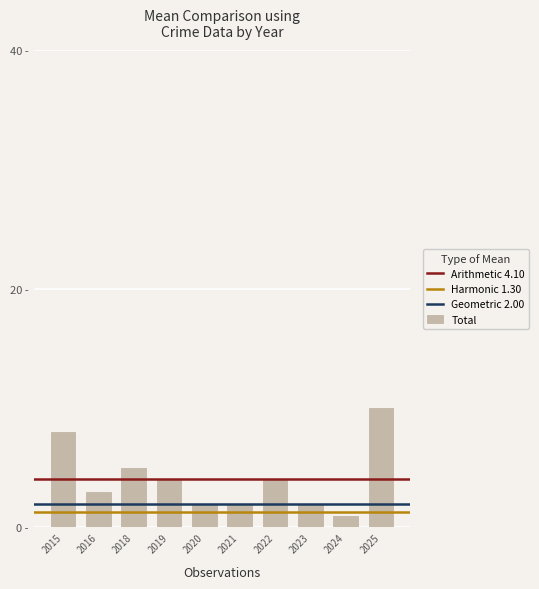

Are the bars horizontal?

No